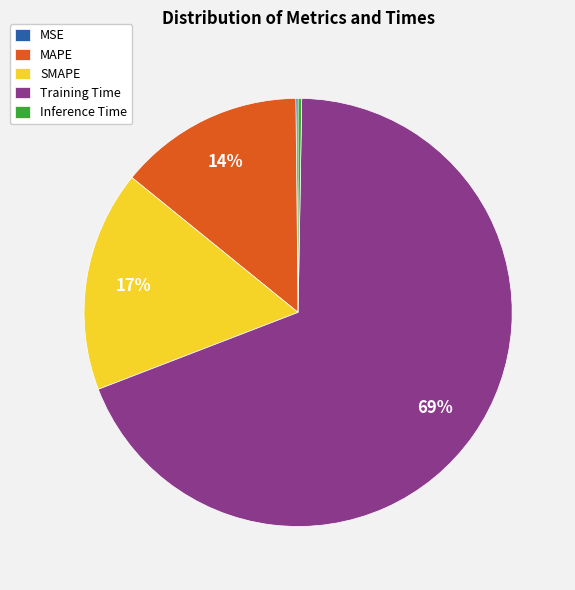

What is the largest slice in the pie chart?

Training Time